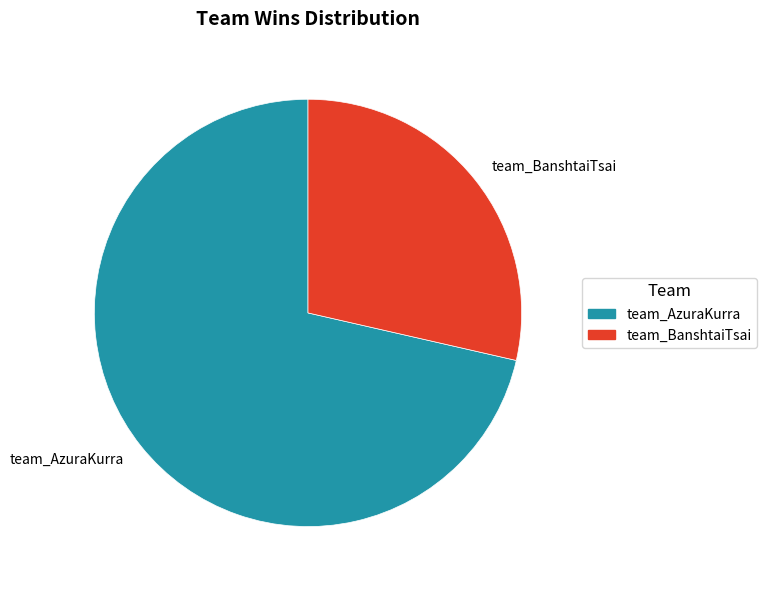

Is it true that team_AzuraKurra is 71% of the pie?

True